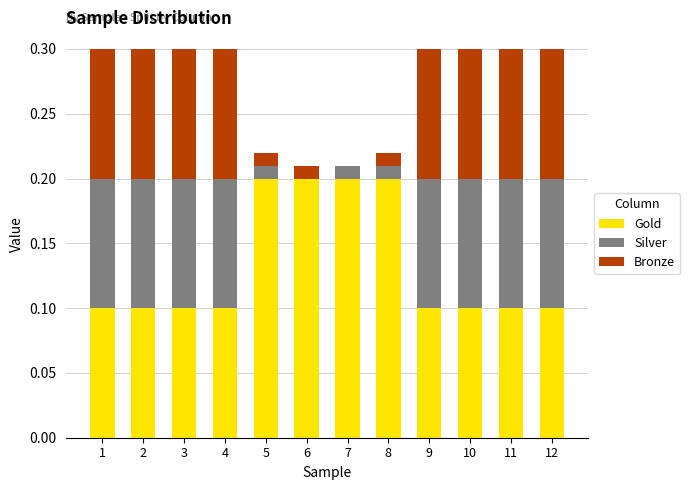

What is the total value across all series at 11?

0.3